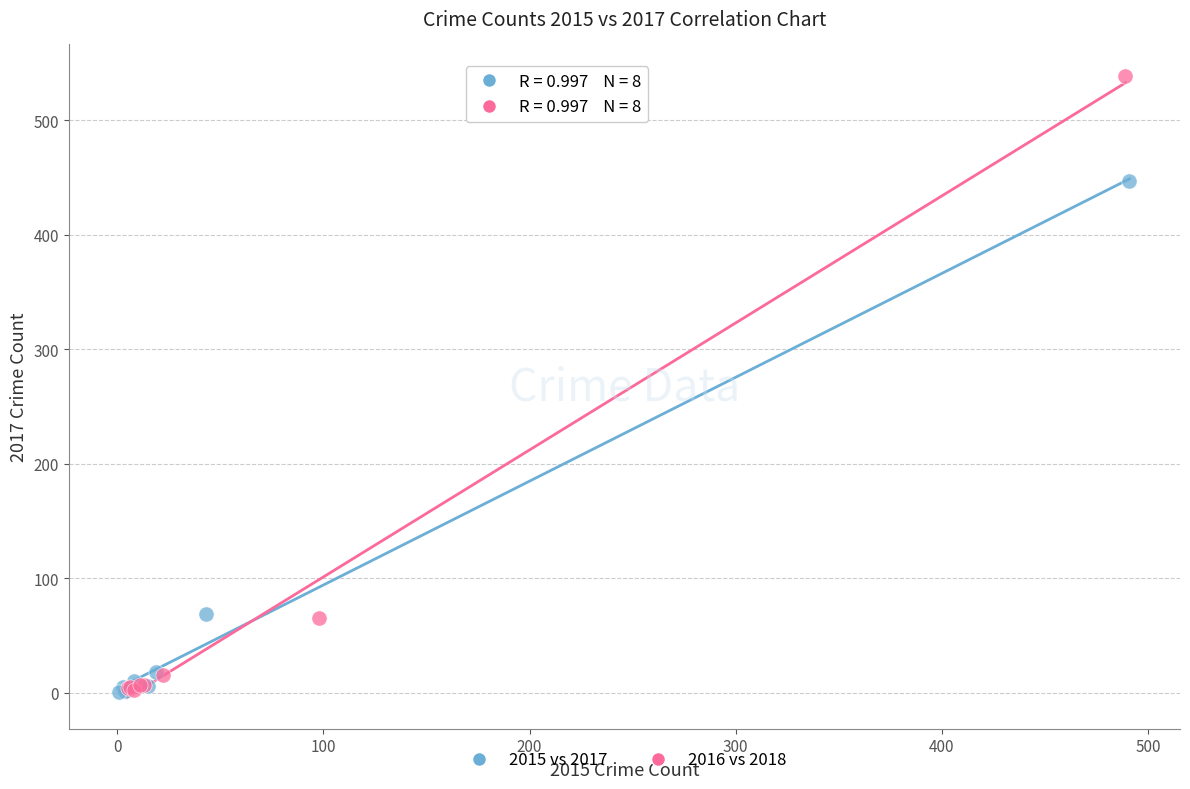

Which series reaches the maximum Y coordinate?

2016 vs 2018